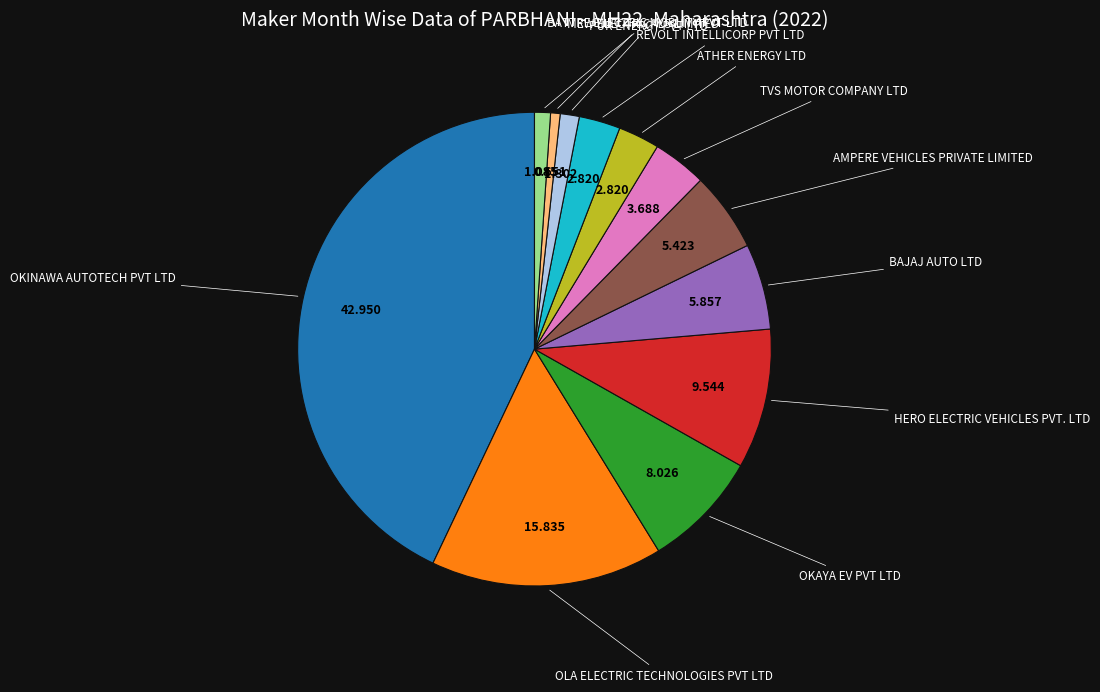

Is there any slice that represents more than half of the pie?

No